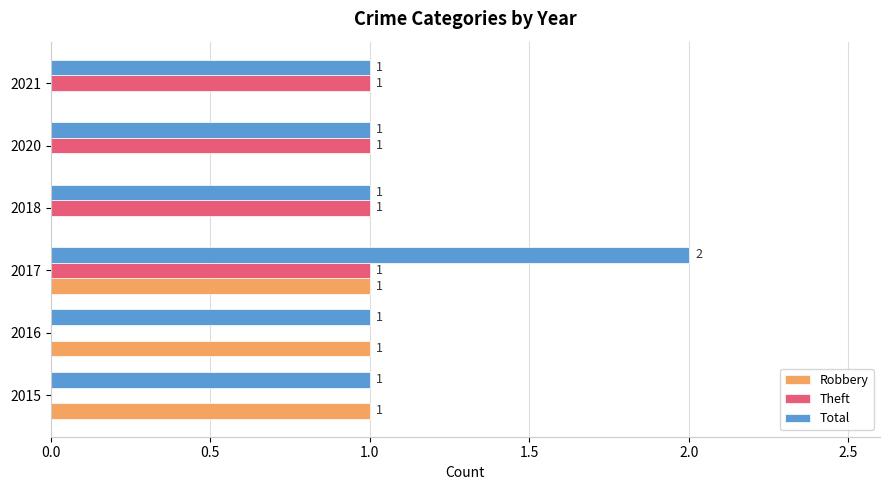

What are all the series names shown in the legend?

Robbery, Theft, Total